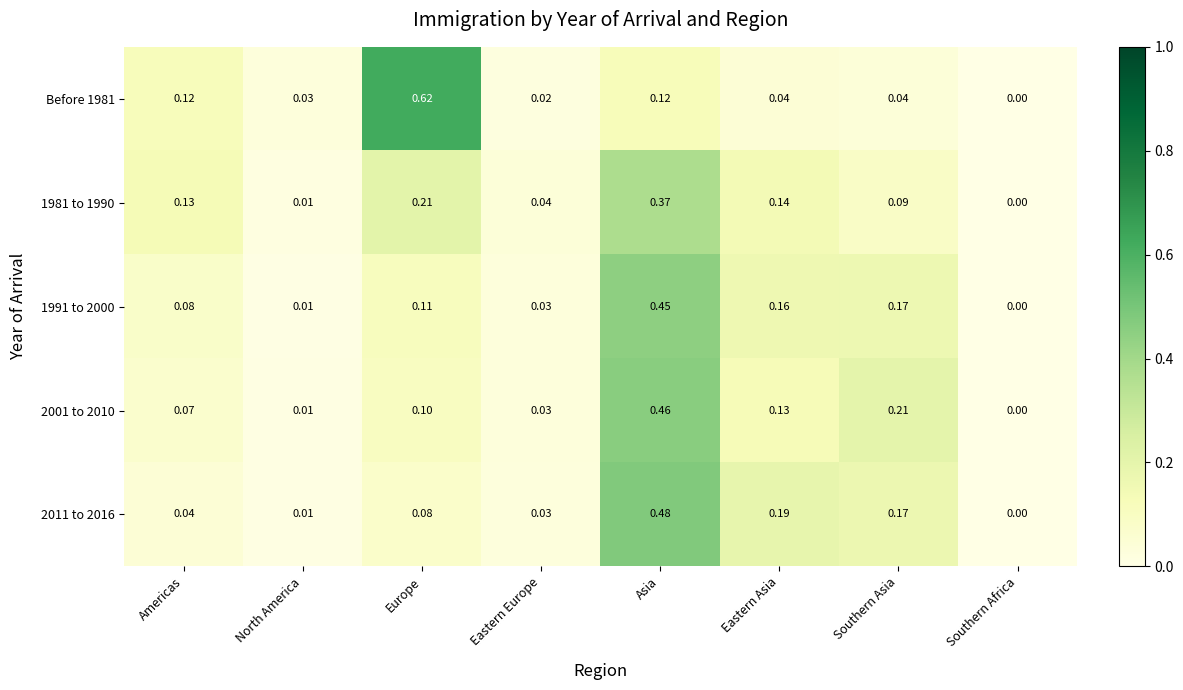

Rank the categories by 1991 to 2000 value from highest to lowest.

Asia, Southern Asia, Eastern Asia, Europe, Americas, Eastern Europe, North America, Southern Africa